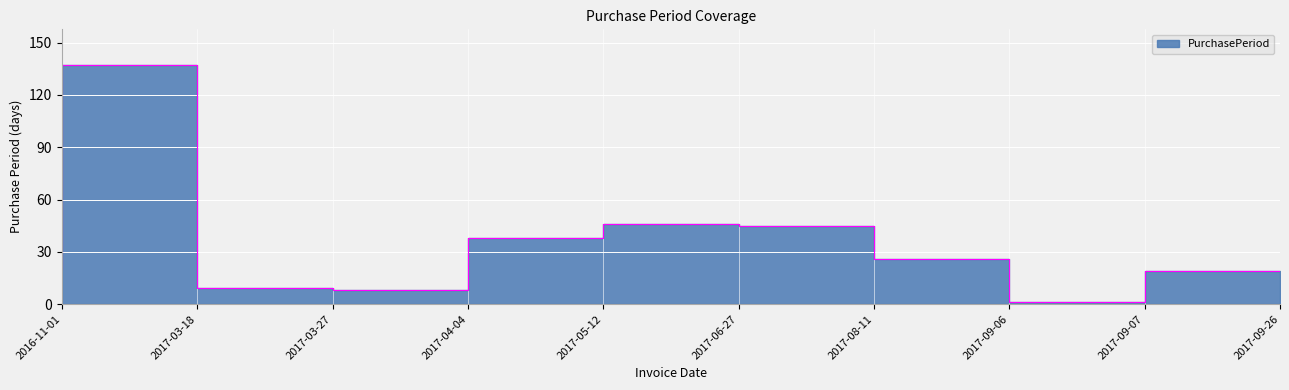

At which category does the data reach its first local valley?

2017-04-04